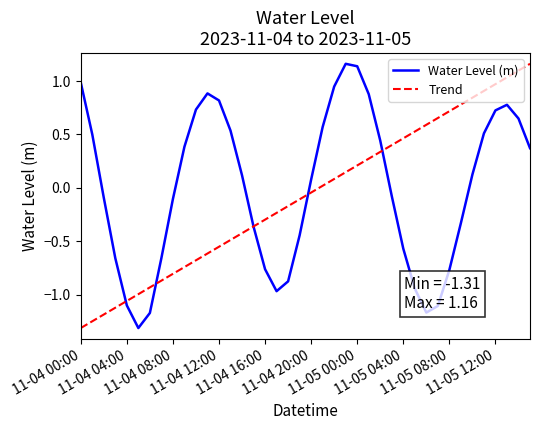

Does the chart display data point markers on the line(s)?

No